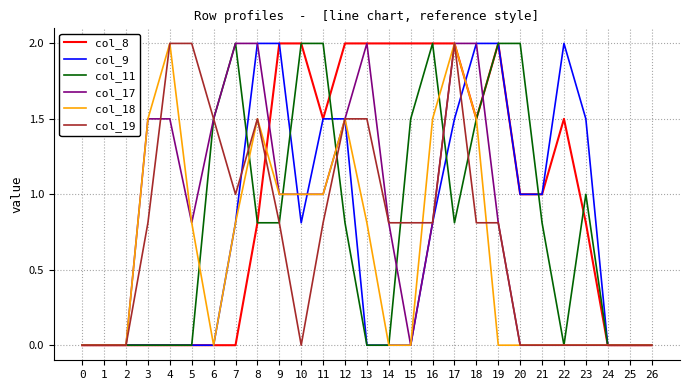

What is the difference between the maximum and second lowest values in the col_19 series?

2.0